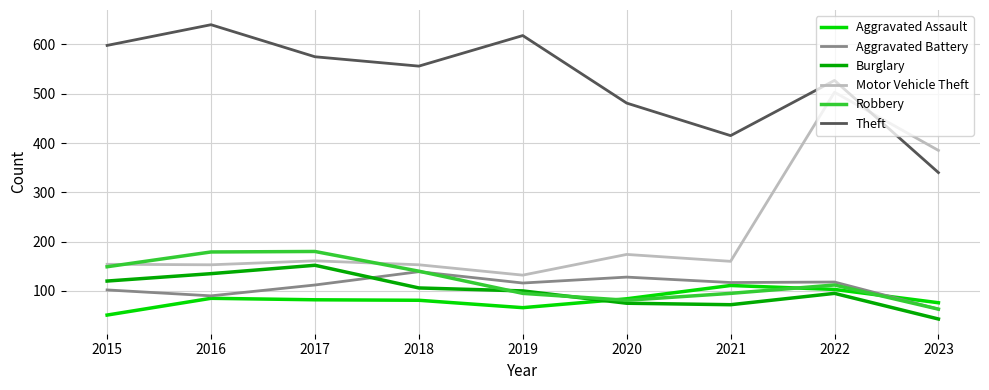

The Robbery series shows 29 at 2023. True or false?

False